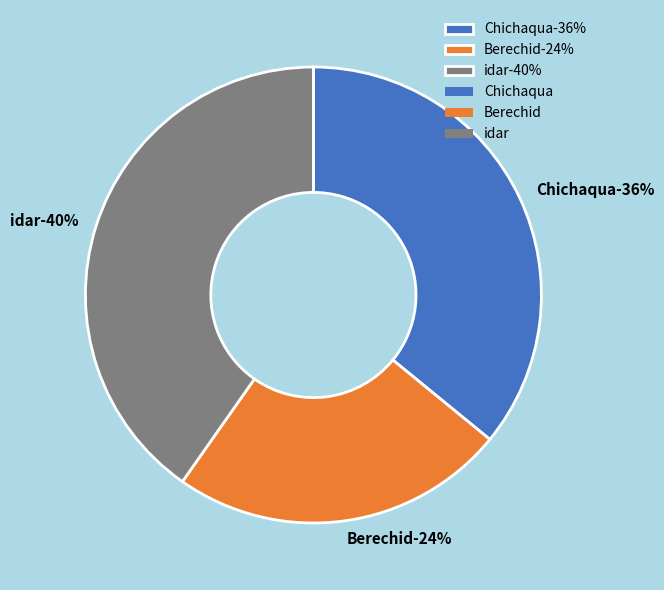

What percentage is the Berechid slice, to the nearest percent?

24%